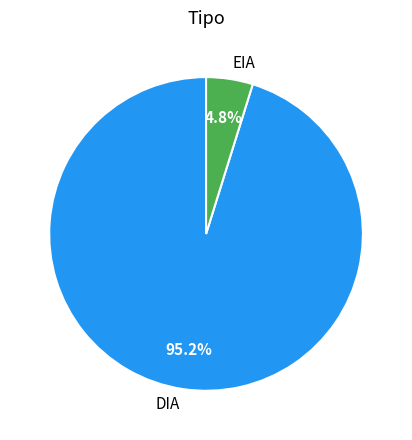

To the nearest percent, what percentage of the pie is DIA?

95%